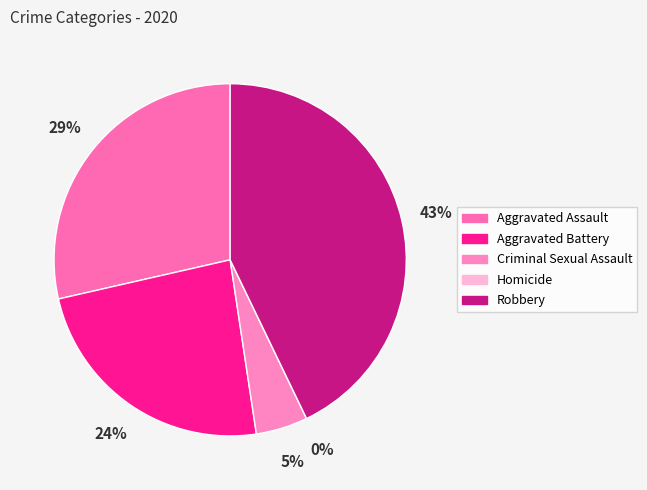

To the nearest percent, what is the combined percentage of Aggravated Battery and Robbery?

67%